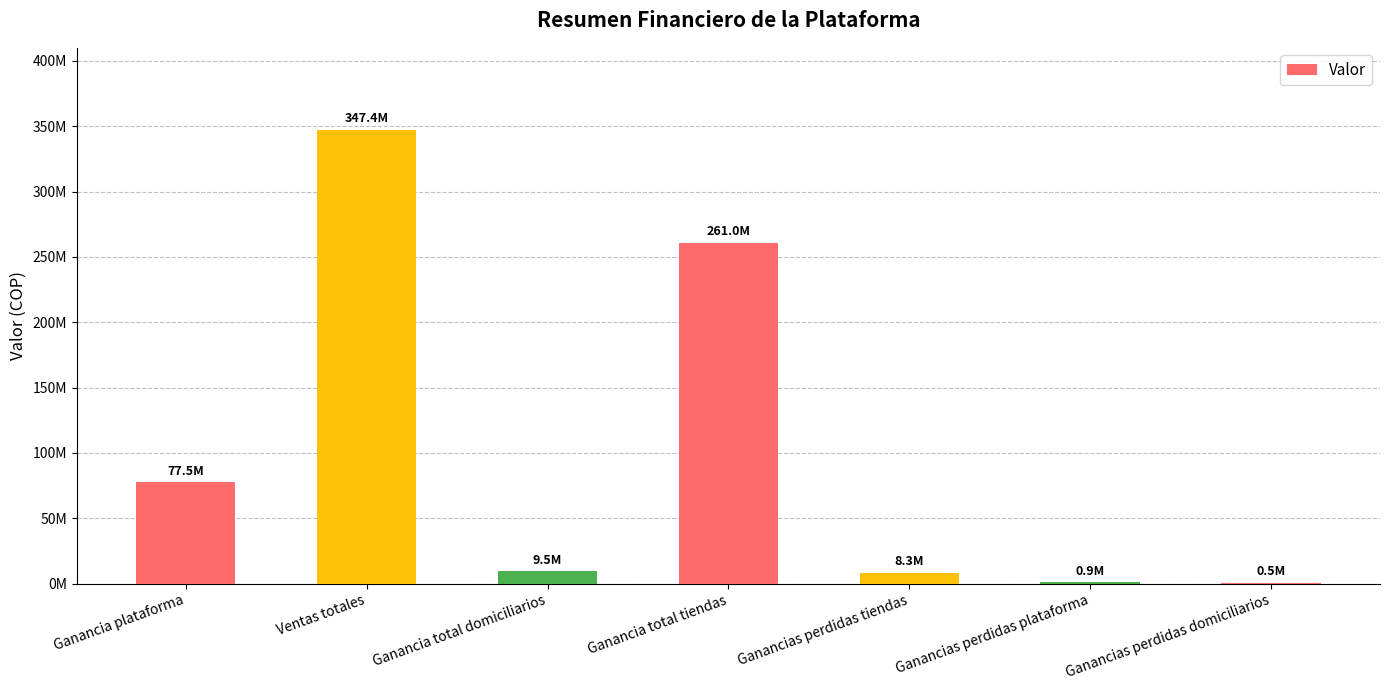

List the labels in order of value, smallest first.

Ganancias perdidas domiciliarios, Ganancias perdidas plataforma, Ganancias perdidas tiendas, Ganancia total domiciliarios, Ganancia plataforma, Ganancia total tiendas, Ventas totales